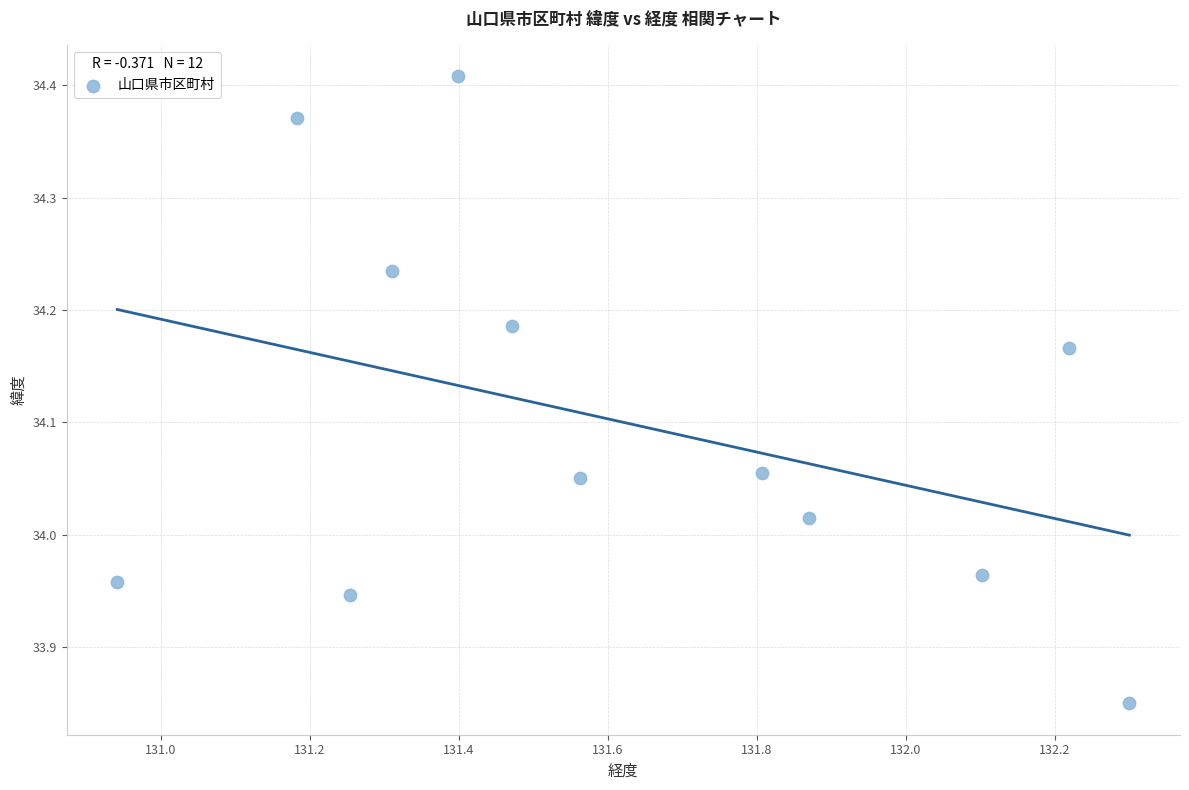

What is the range of Y values (max minus min)?

0.6